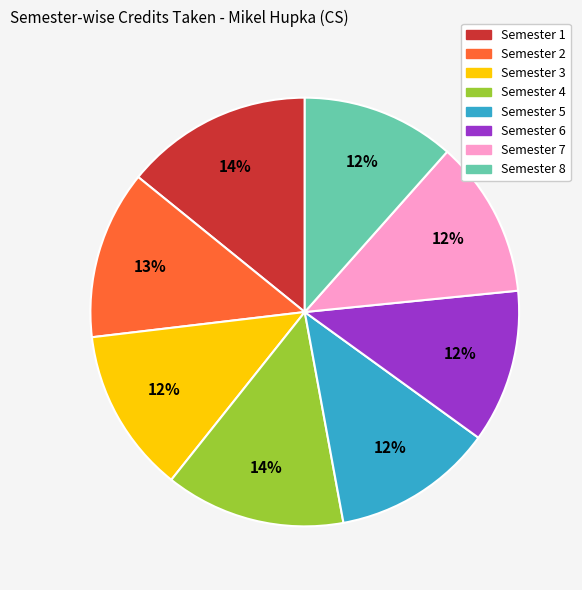

Combined, do Semester 4 and Semester 8 account for over 50%?

No